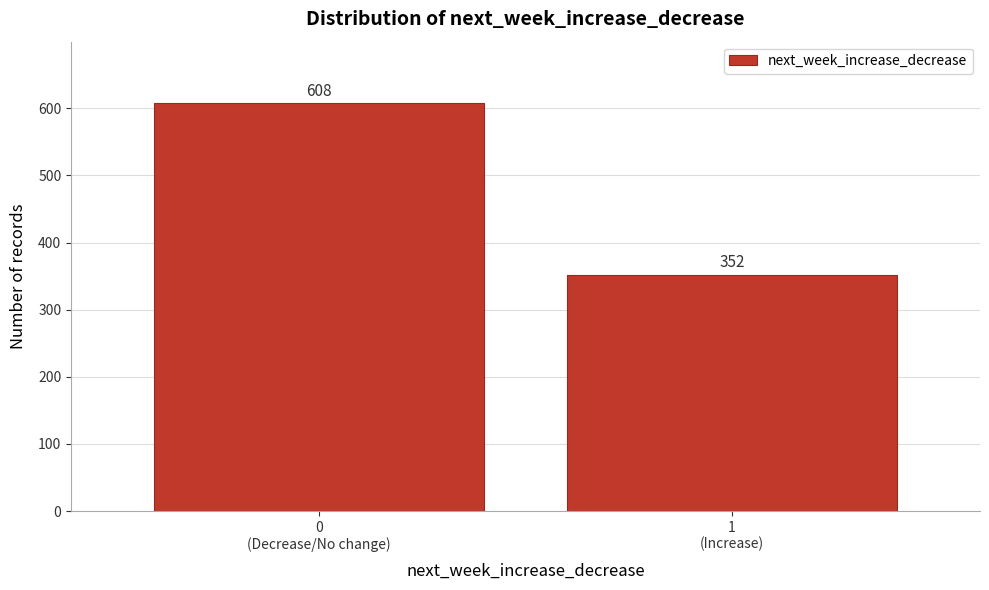

Reading left to right, extract all data points from this chart.

608	352